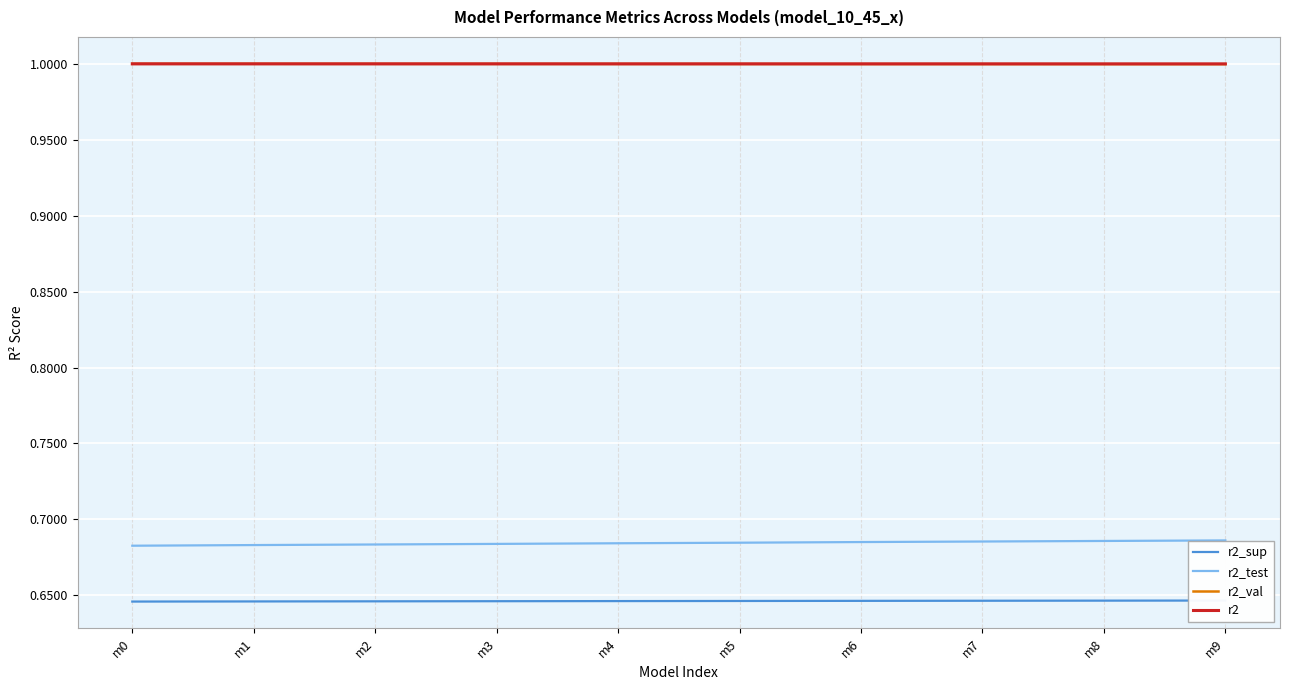

At which label does r2_test reach its peak?

m9